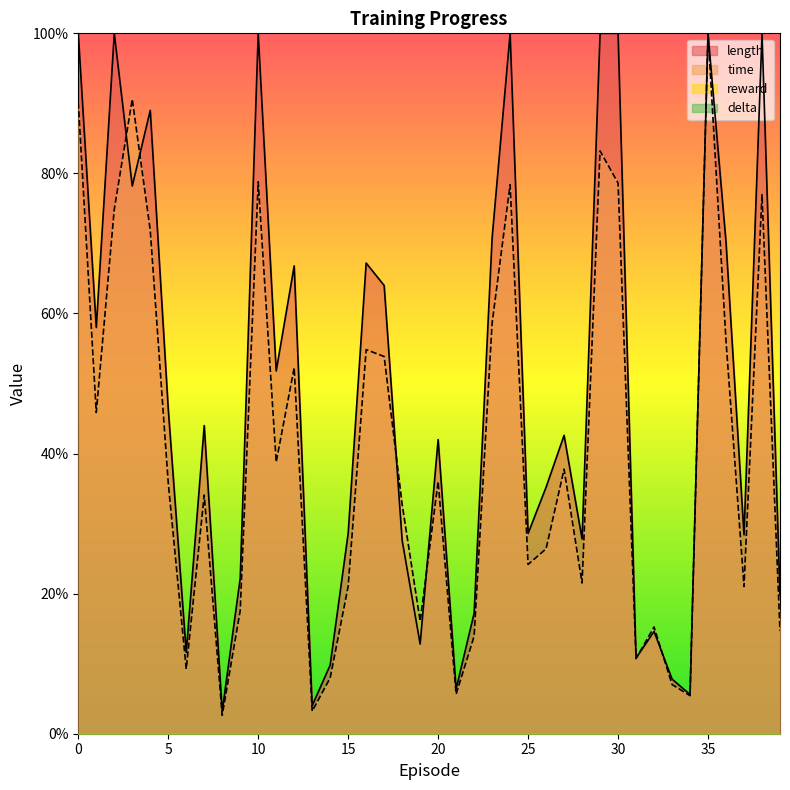

Where do time and length first cross each other?

2 and 3